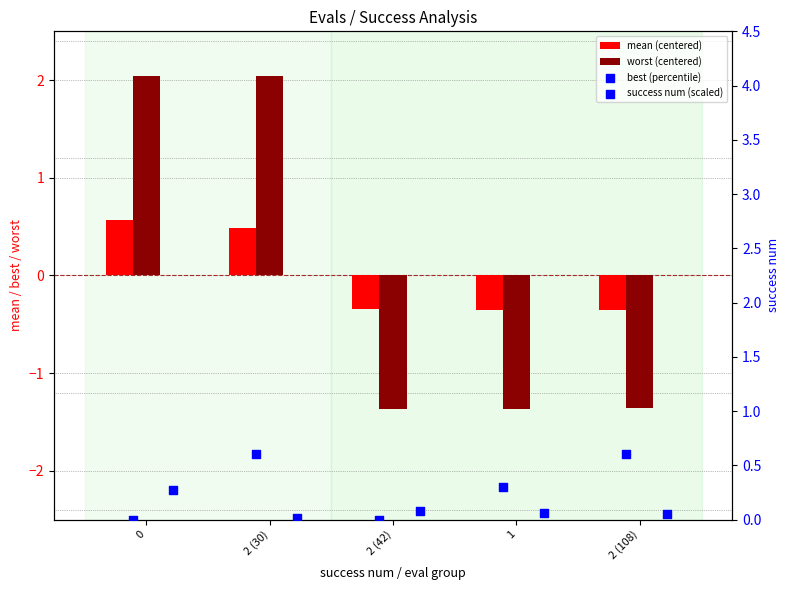

Is the value of best (percentile) at 0 greater than the value of mean (centered) at 1?

Yes